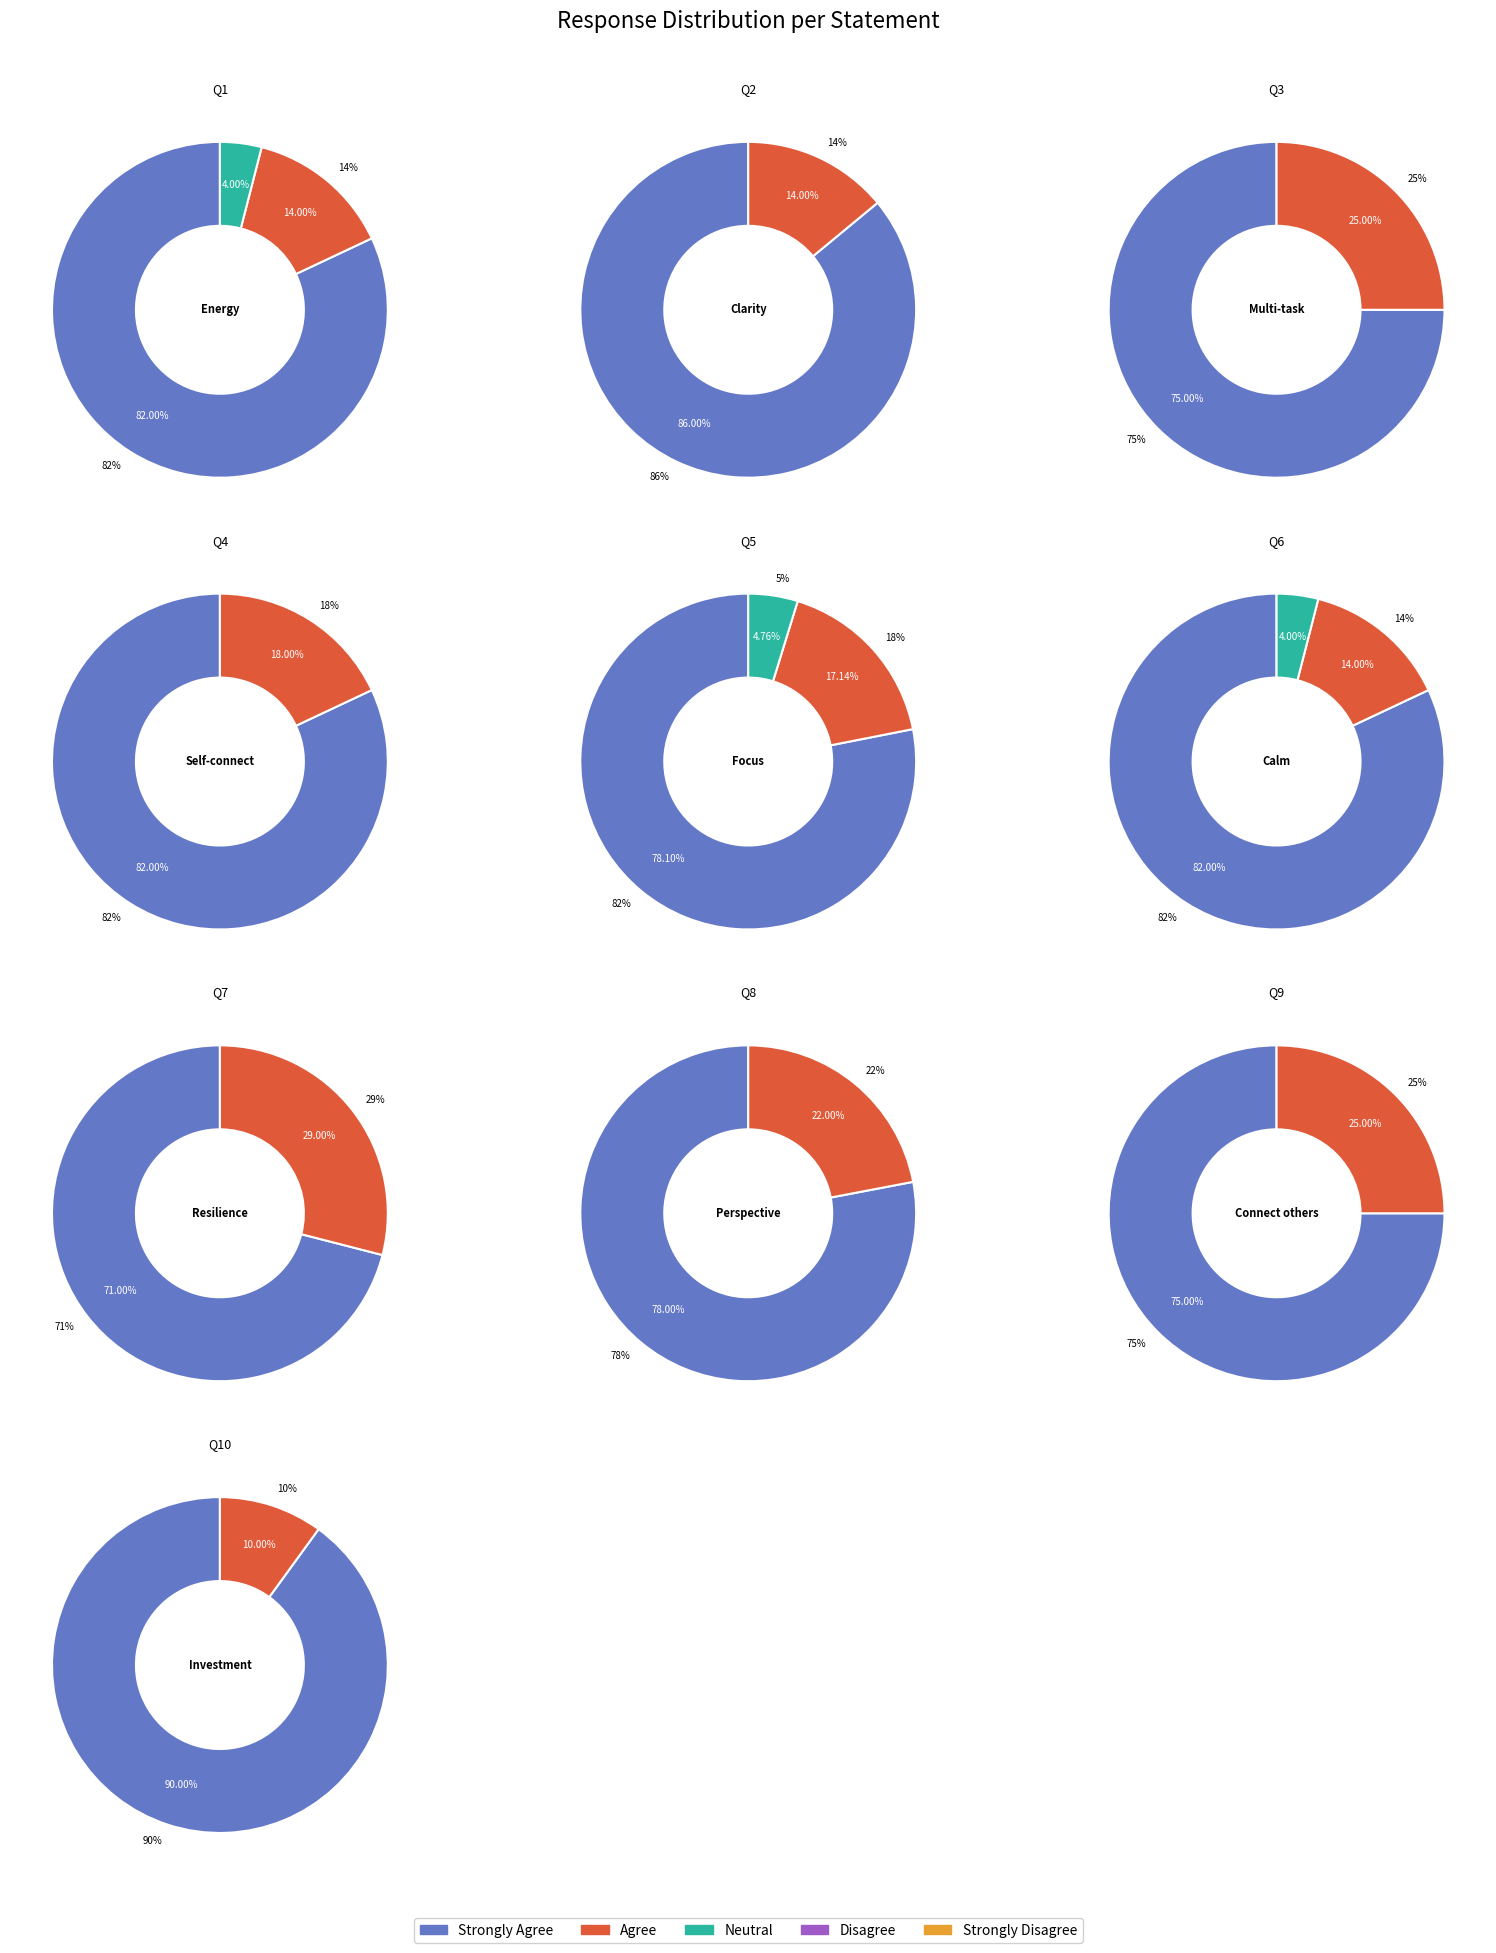

Count the number of slices in the pie.

10